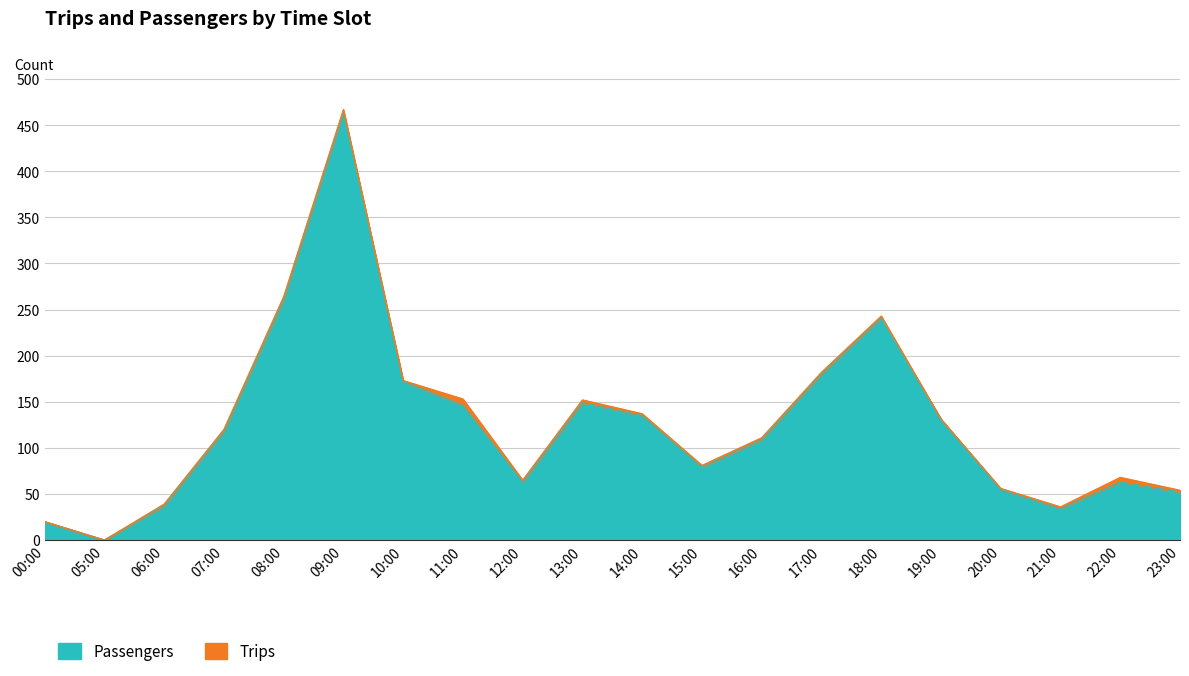

What is the change in value from 06:00 to 15:00?

+42